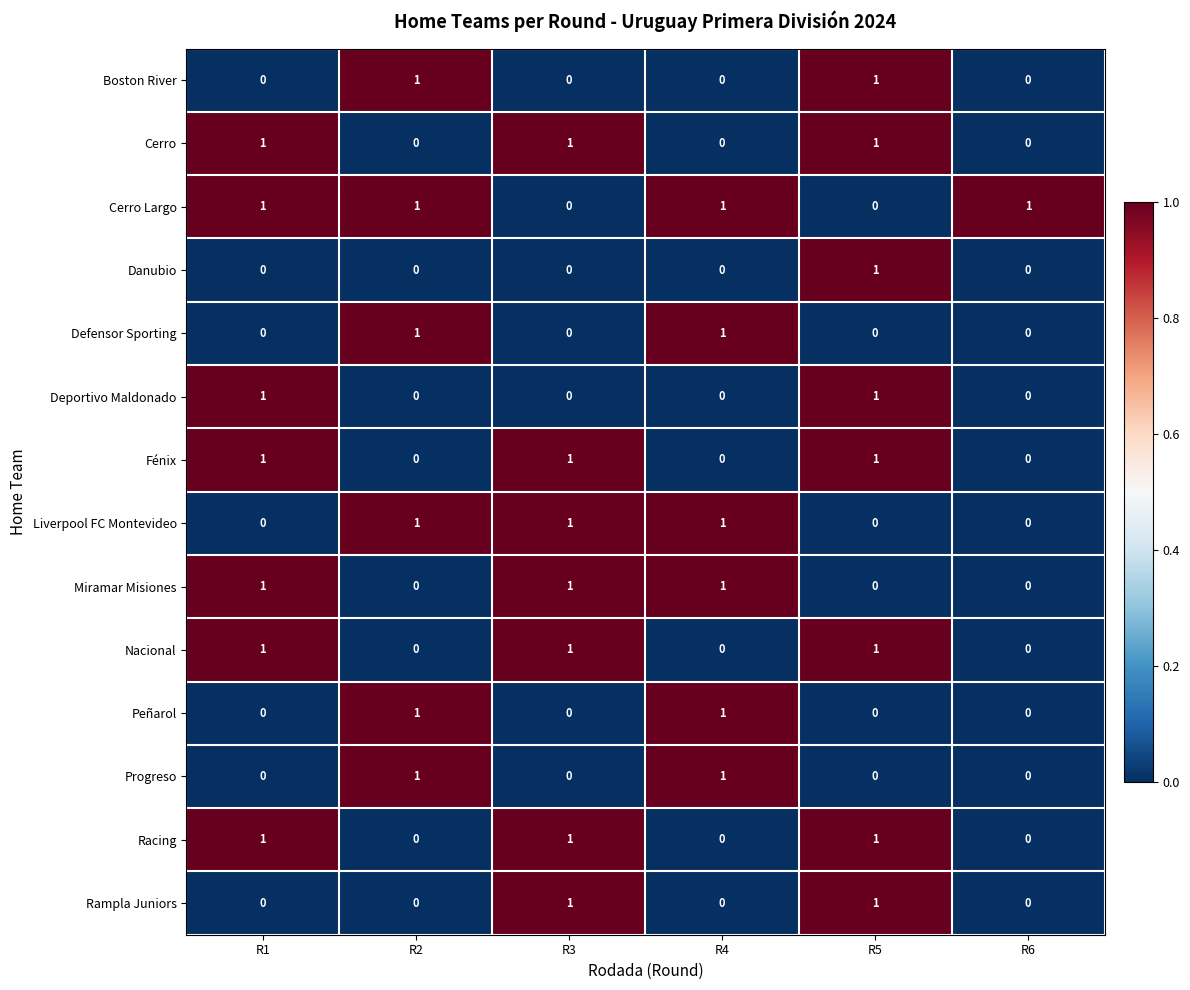

True or false: Boston River has a value of -1 at R4.

False